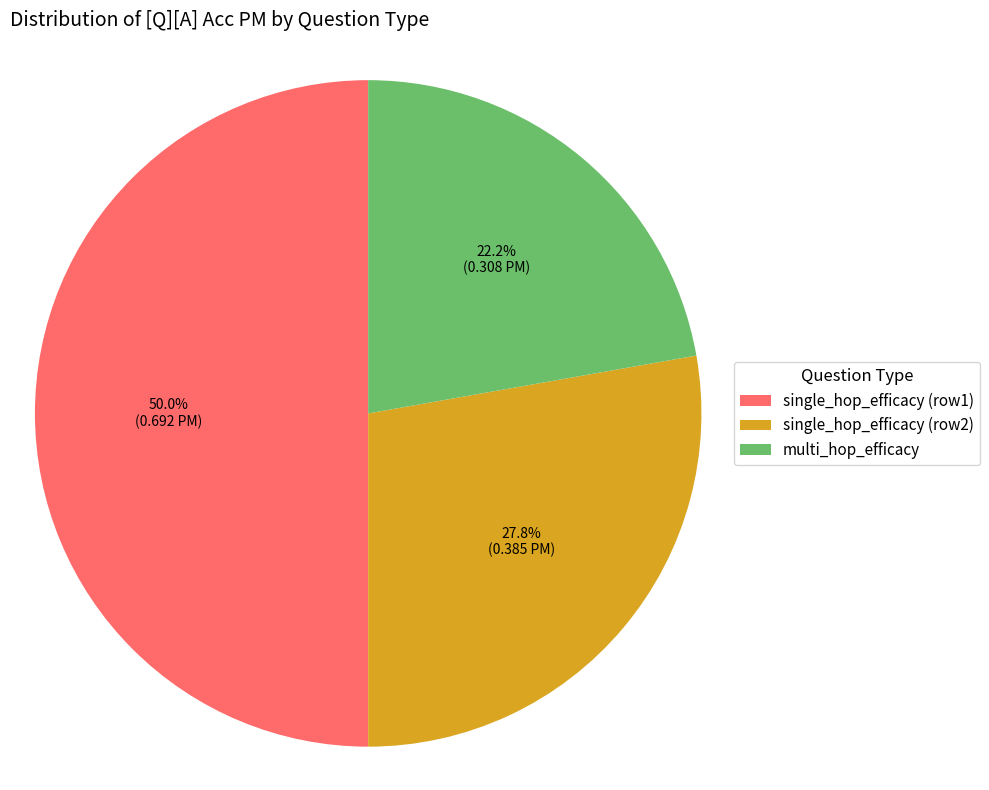

Does multi_hop_efficacy account for over 50% of the chart?

No